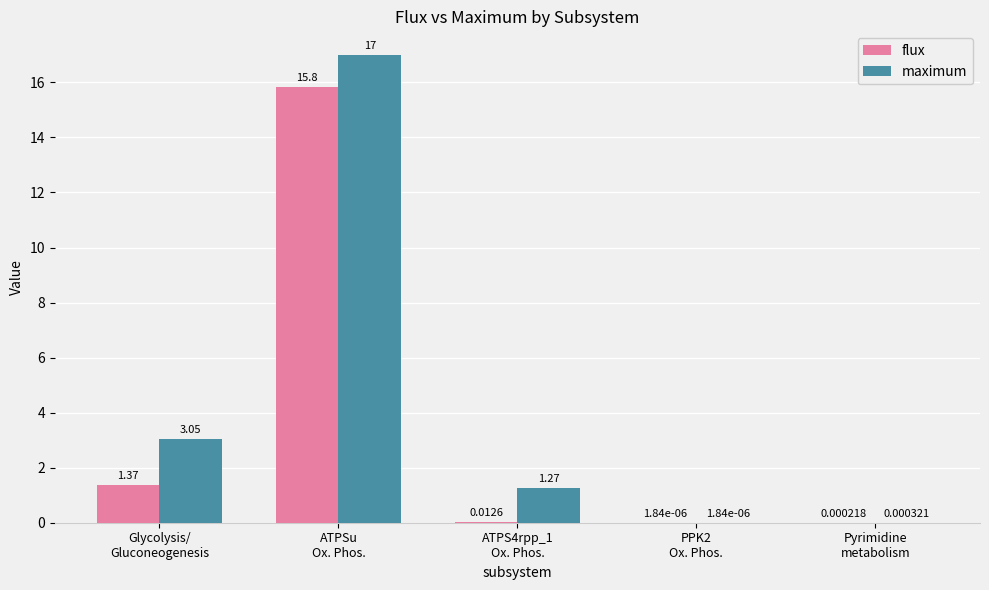

Which series changed the most between ATPS4rpp_1
Ox. Phos. and Pyrimidine
metabolism?

maximum